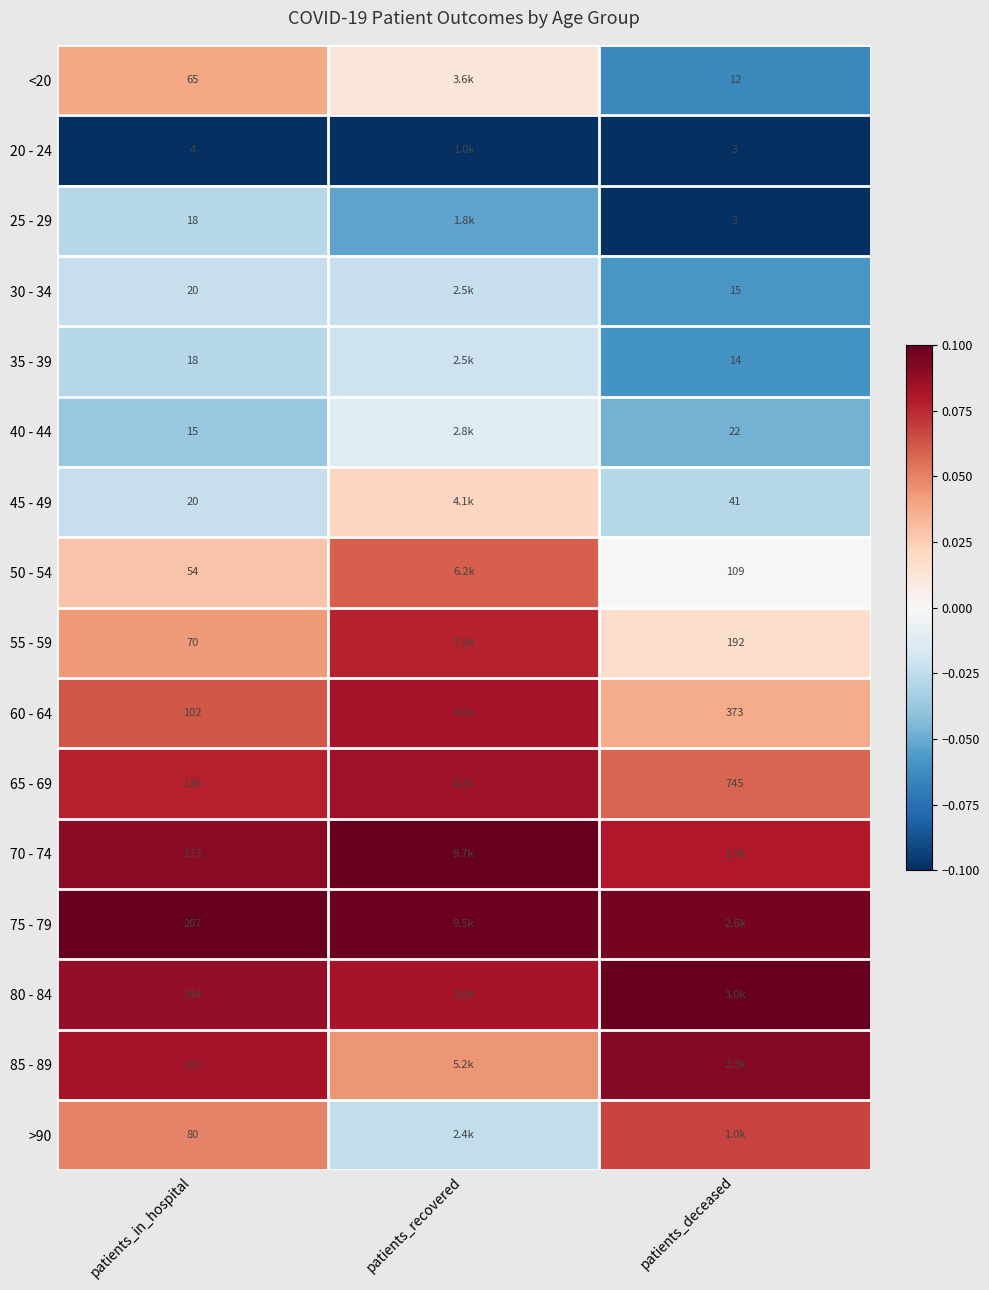

Is the value of <20 at patients_in_hospital greater than the value of 40 - 44 at patients_in_hospital?

Yes